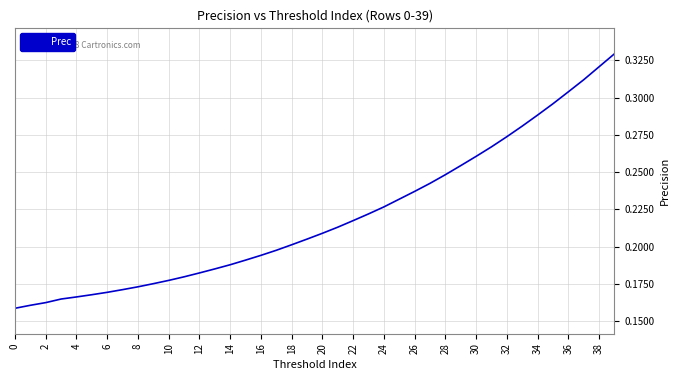

True or false: there are more than 2 points higher than both neighbors.

False